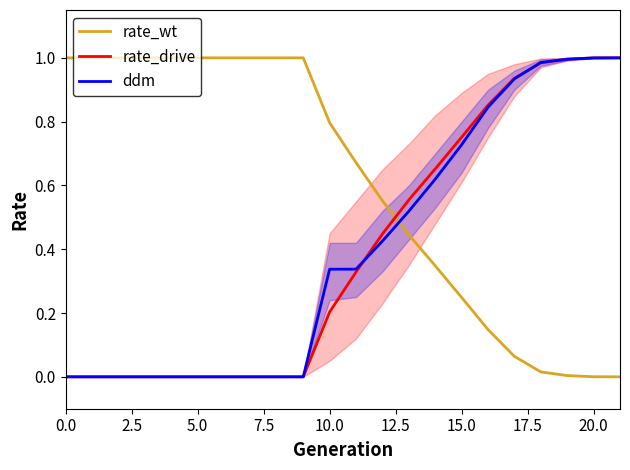

Rank the series at 10.0 from highest to lowest value.

rate_wt, ddm, rate_drive